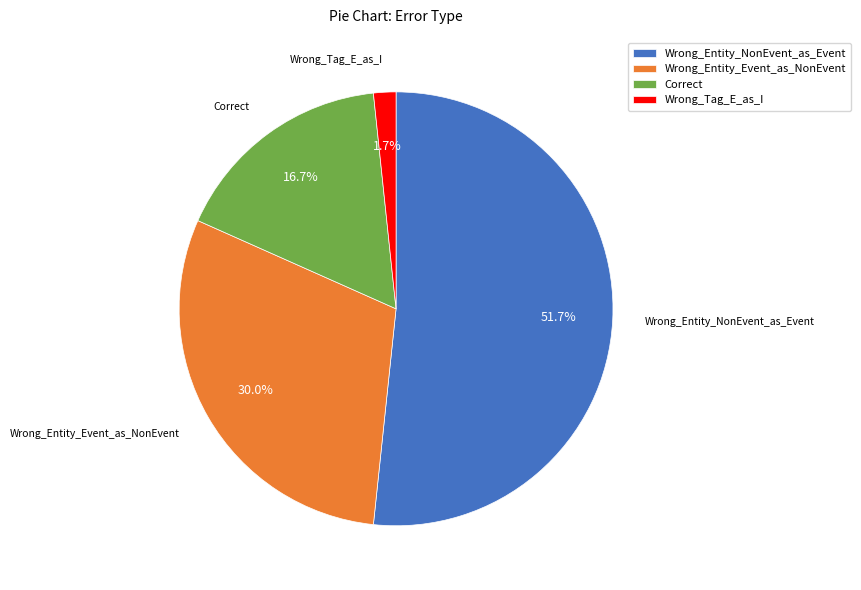

Between Correct and Wrong_Entity_Event_as_NonEvent, which is larger?

Wrong_Entity_Event_as_NonEvent